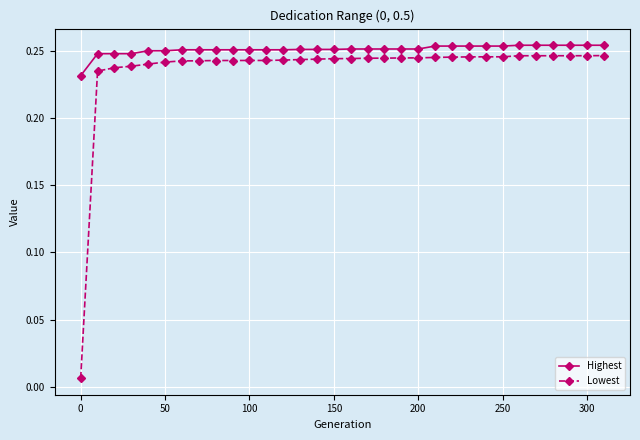

Rank the series by their average value, from lowest to highest.

Lowest, Highest